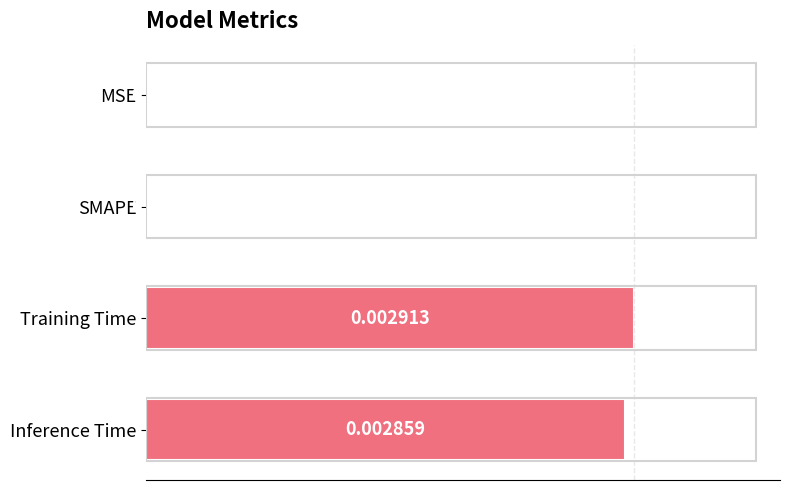

Between Inference Time and Training Time, which is larger?

Training Time